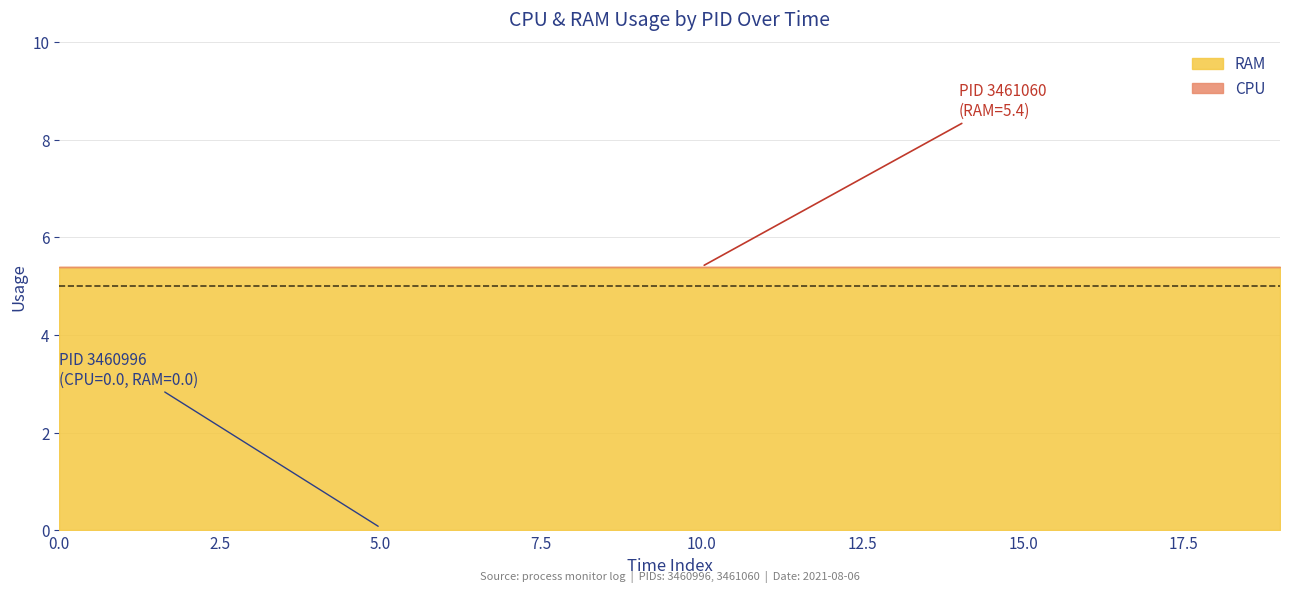

What is the minimum value for RAM?

5.4